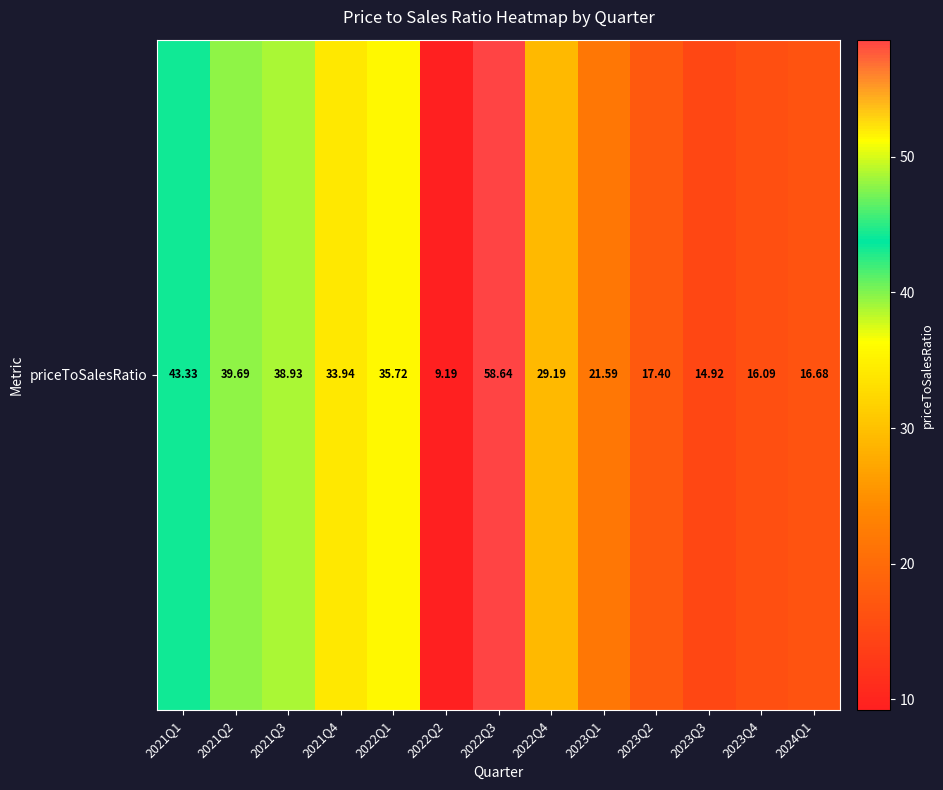

Reading right to left, what are all the values shown in this chart?

2024Q1=16.7	2023Q4=16.1	2023Q3=14.9	2023Q2=17.4	2023Q1=21.6	2022Q4=29.2	2022Q3=58.6	2022Q2=9.2	2022Q1=35.7	2021Q4=33.9	2021Q3=38.9	2021Q2=39.7	2021Q1=43.3